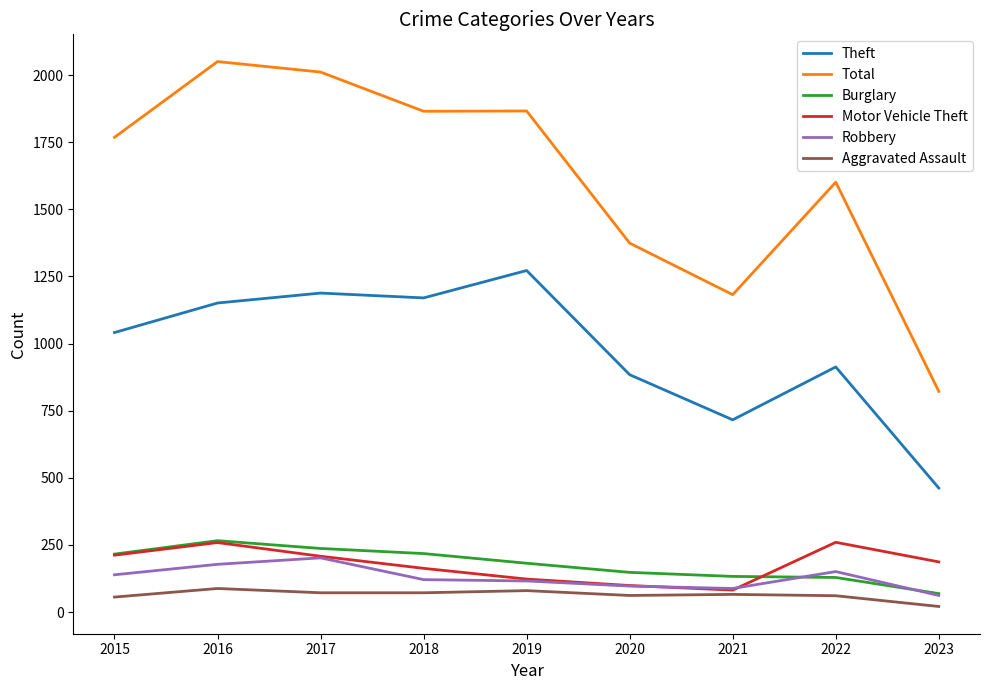

Which series has the widest spread of values?

Total